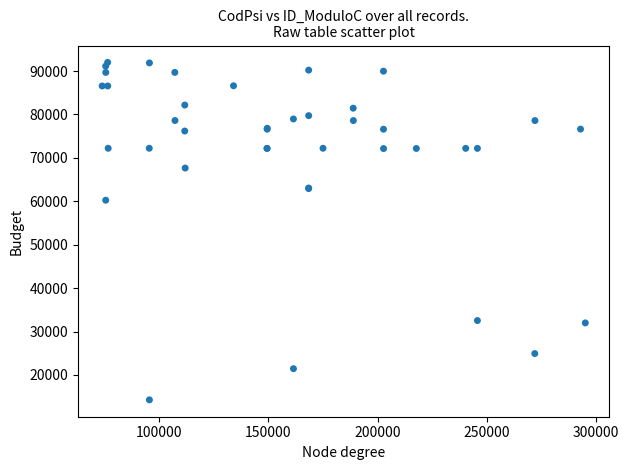

What Y value in the scatter plot is closest to 53124?

60245